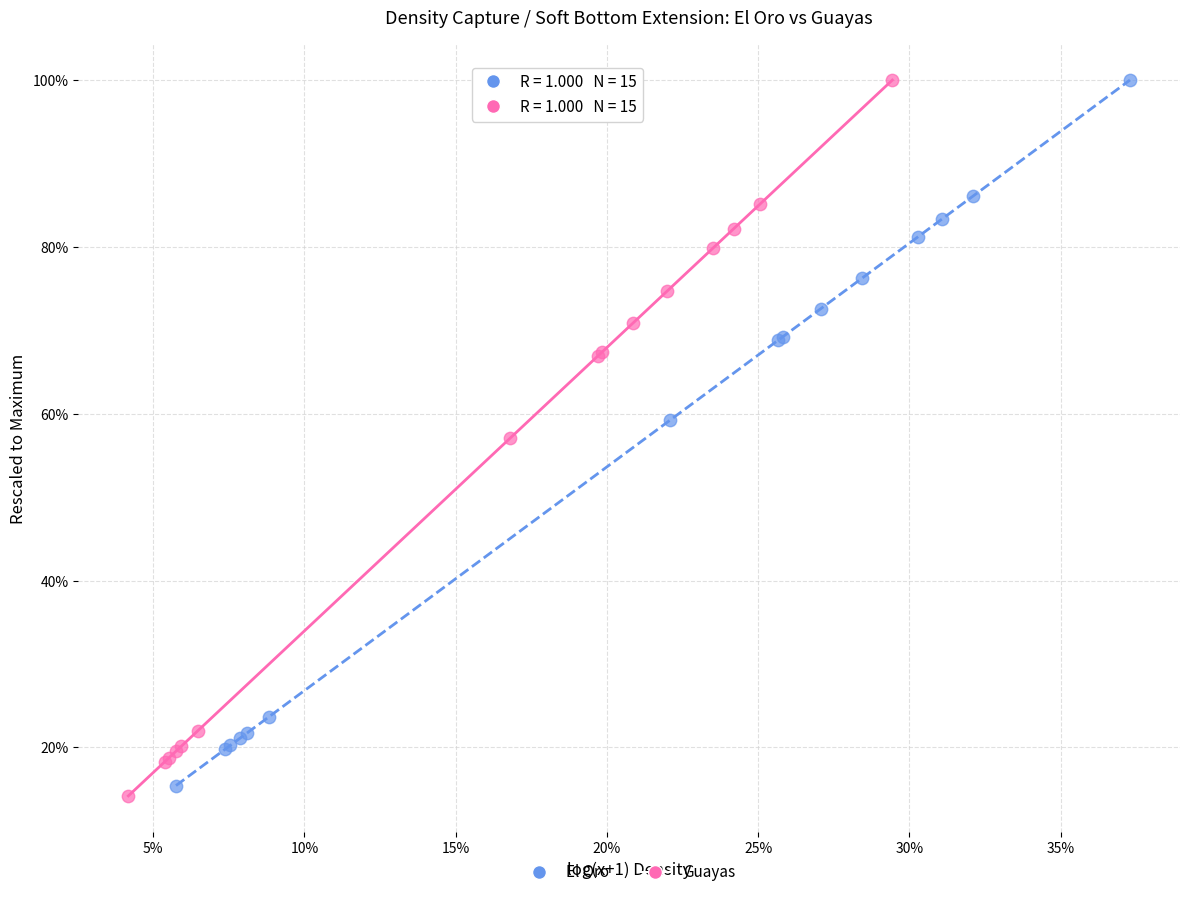

Which series reaches the minimum Y coordinate?

Guayas